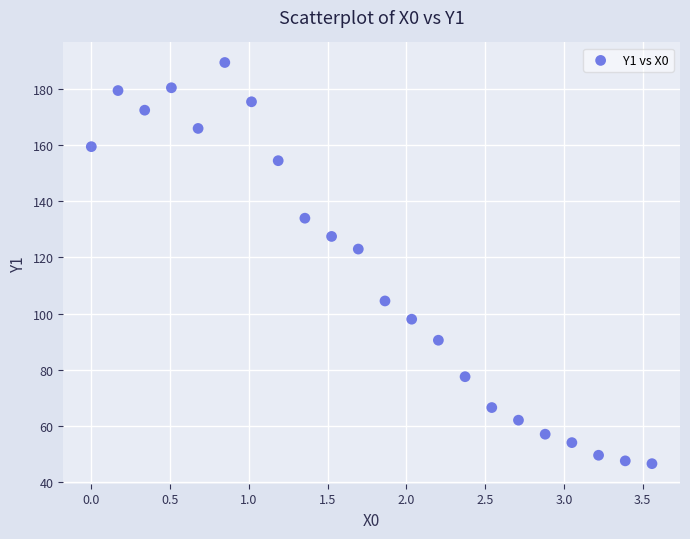

What is the range of X values (max minus min)?

3.6